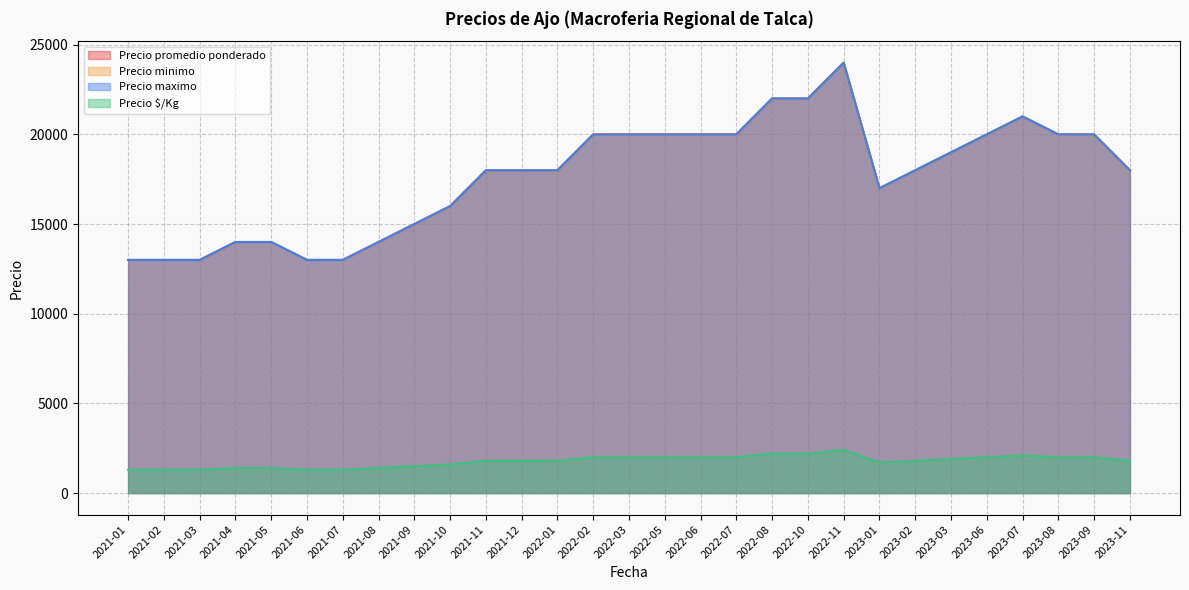

How many lines are shown in the chart?

4